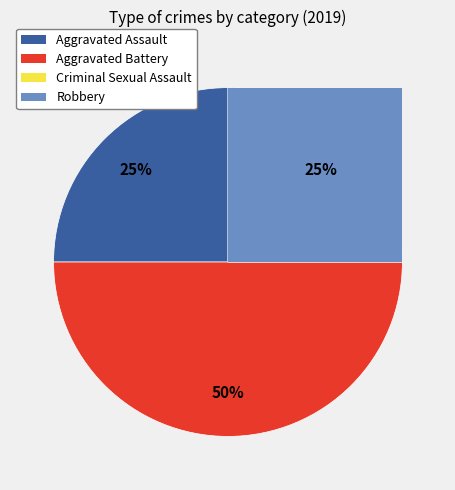

What percentage is the Aggravated Assault slice, to the nearest percent?

25%